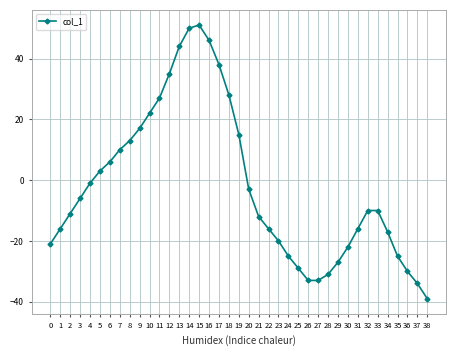

Reading left to right, extract all data points from this chart.

0=-21	1=-16	2=-11	3=-6	4=-1	5=3	6=6	7=10	8=13	9=17	10=22	11=27	12=35	13=44	14=50	15=51	16=46	17=38	18=28	19=15	20=-3	21=-12	22=-16	23=-20	24=-25	25=-29	26=-33	27=-33	28=-31	29=-27	30=-22	31=-16	32=-10	33=-10	34=-17	35=-25	36=-30	37=-34	38=-39